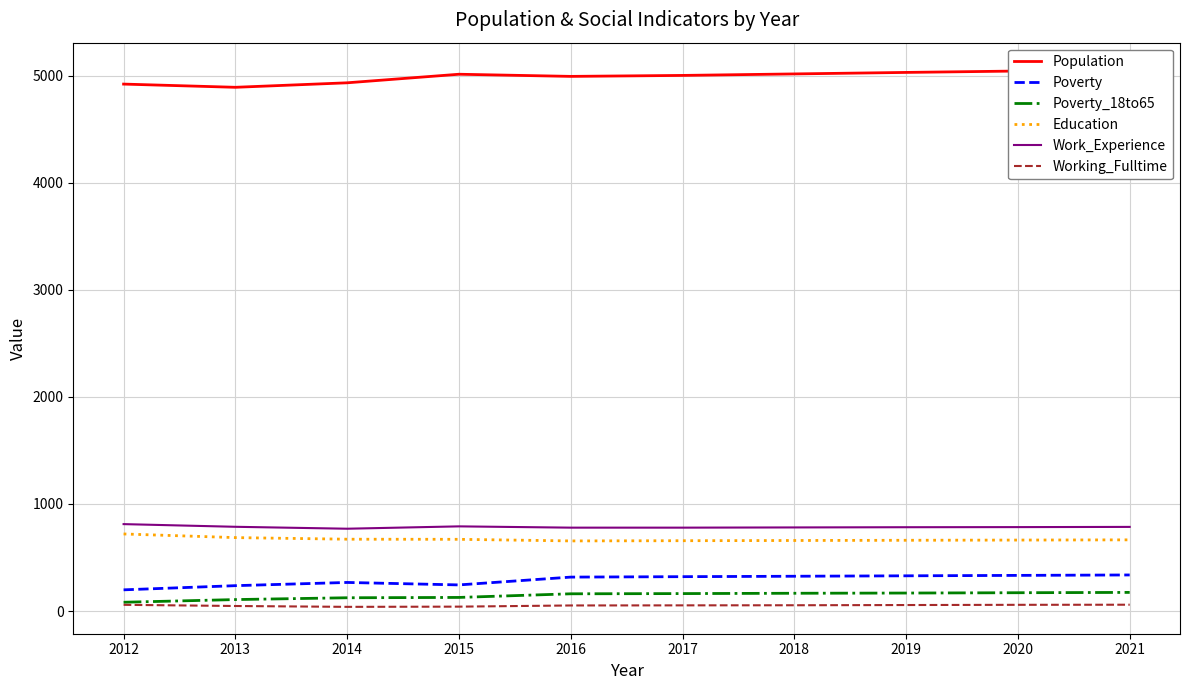

At which category is the sum across all series the highest?

2021